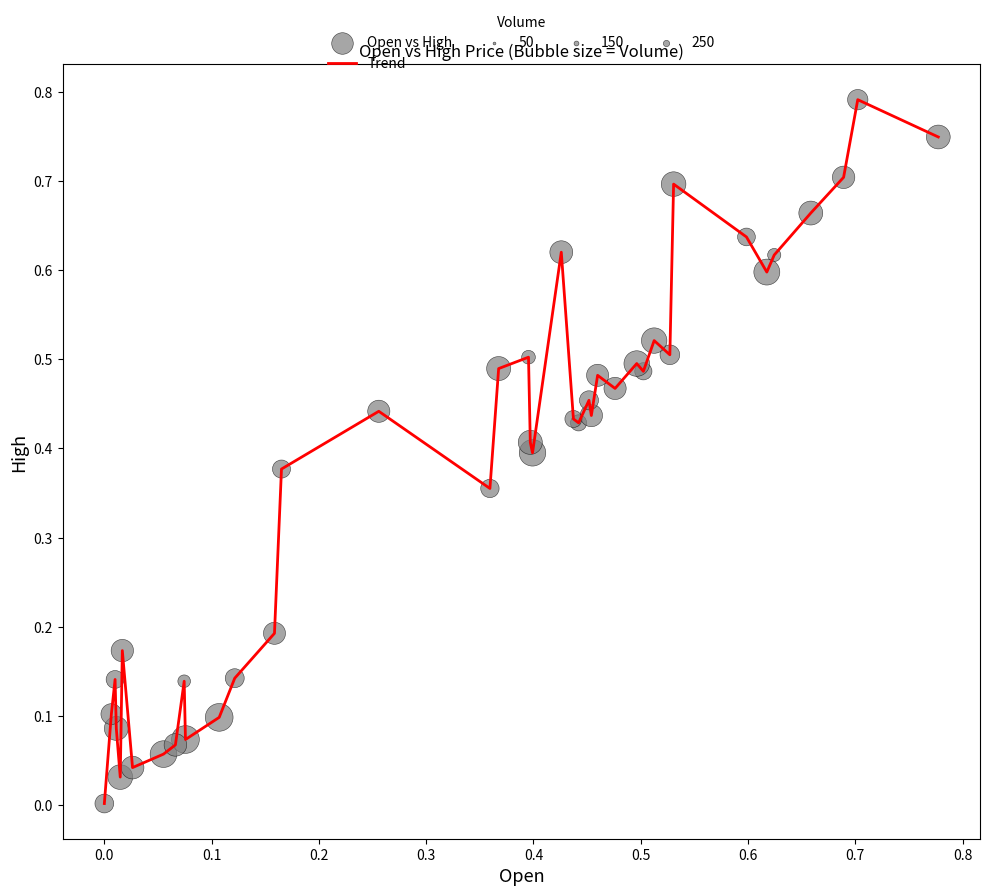

How many lines are shown in the chart?

1